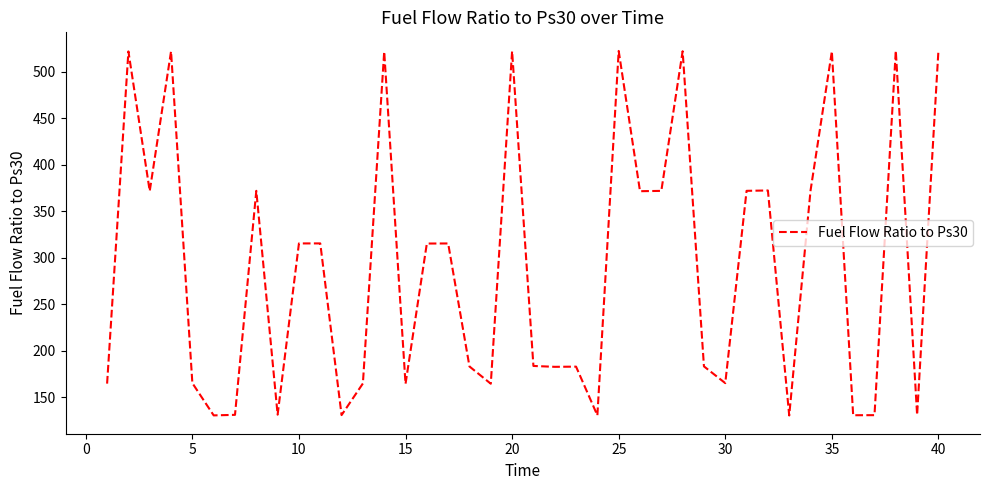

What is the minimum value shown in the chart?

130.4